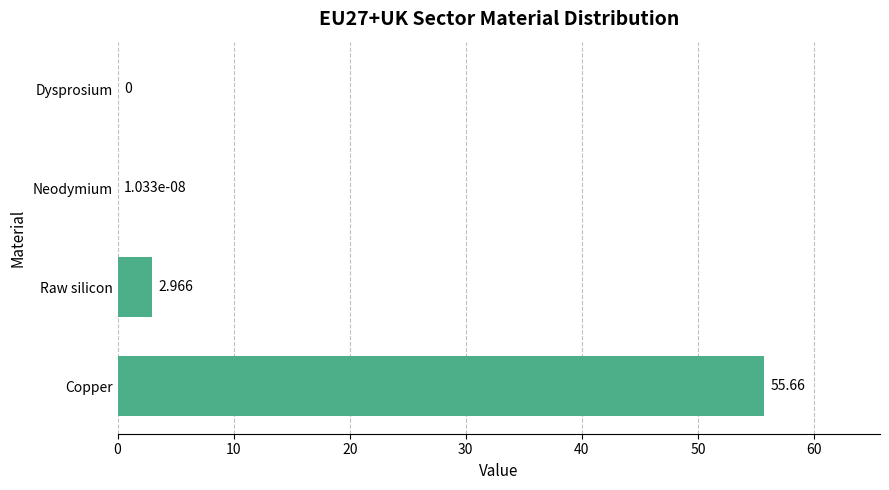

Which category has the highest value across all series?

Copper